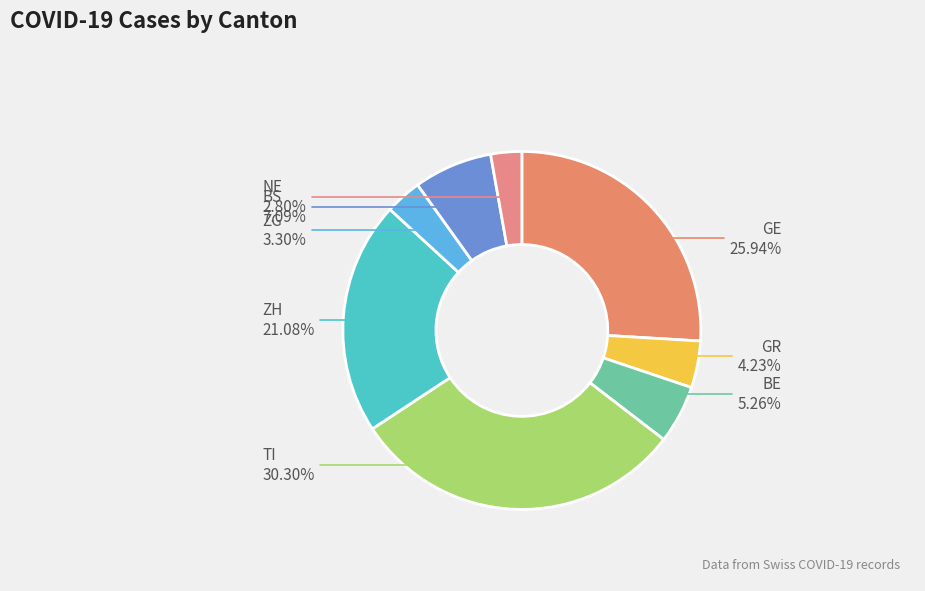

How many slices are in this pie chart?

8